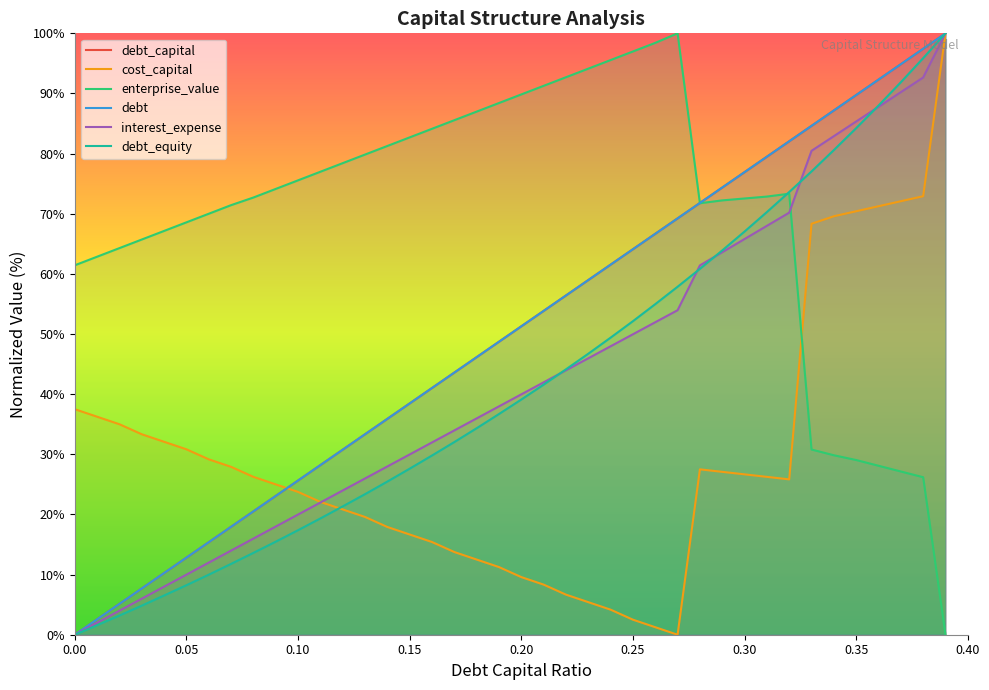

What are all the series names shown in the legend?

debt_capital, cost_capital, enterprise_value, debt, interest_expense, debt_equity